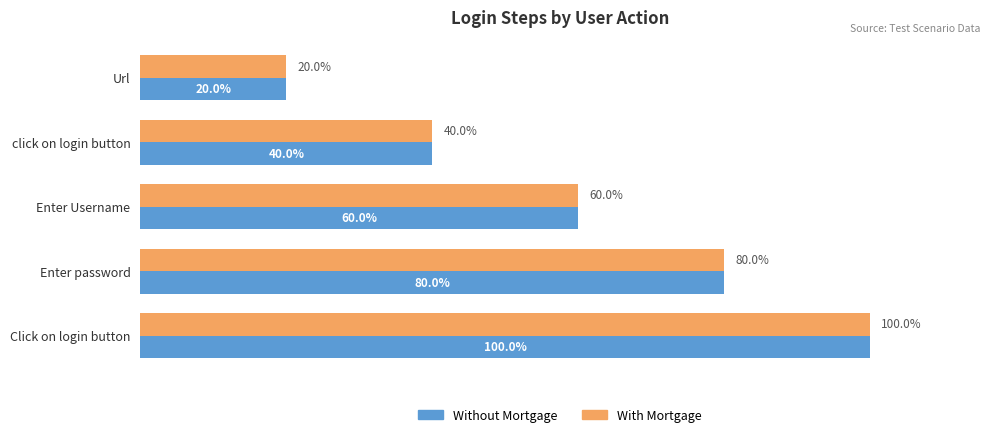

Rank the categories by With Mortgage value from highest to lowest.

Click on login button, Enter password, Enter Username, click on login button, Url